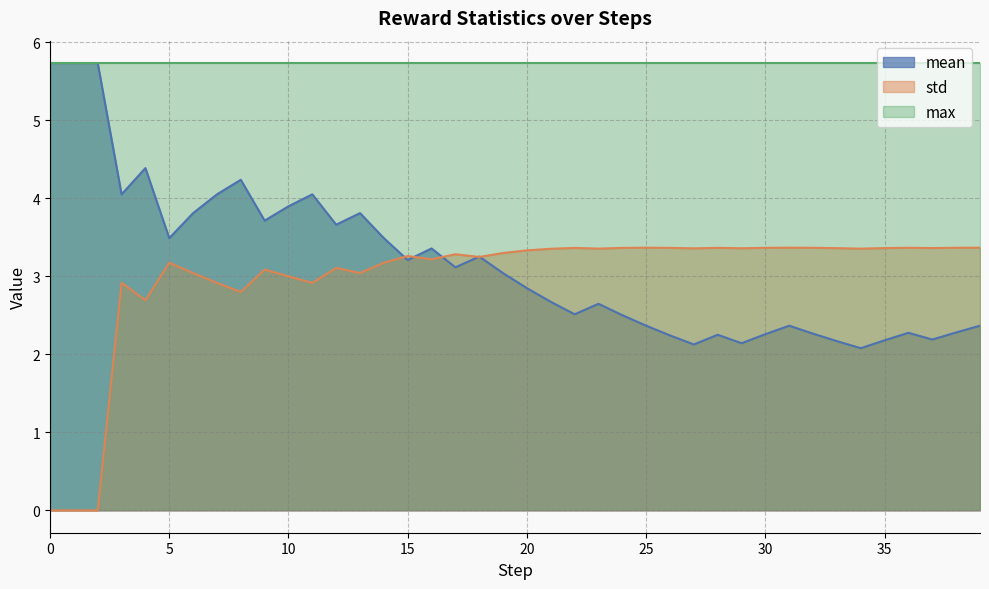

What is the greatest value displayed?

5.7